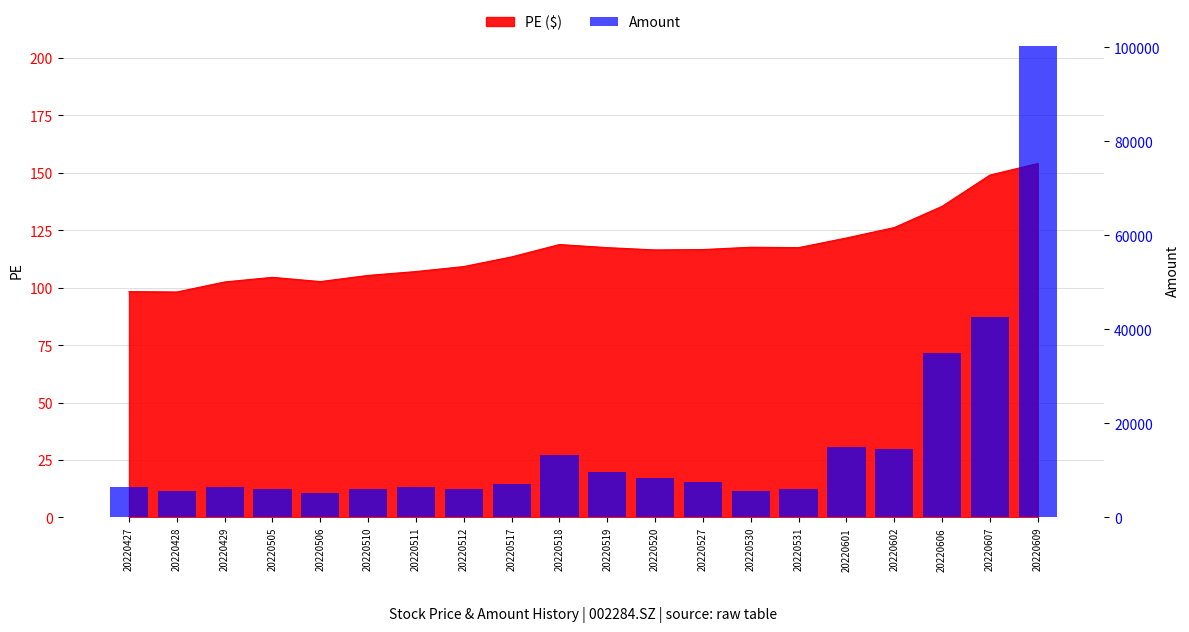

Reading right to left, what are all the values shown in this chart?

20220609=100337.0	20220607=42587.7	20220606=35008.9	20220602=14463.6	20220601=15019.1	20220531=6022.2	20220530=5516.5	20220527=7519.2	20220520=8447.4	20220519=9567.5	20220518=13239.0	20220517=7176.0	20220512=6028.6	20220511=6547.9	20220510=5984.6	20220506=5120.0	20220505=5981.9	20220429=6452.4	20220428=5691.7	20220427=6462.0